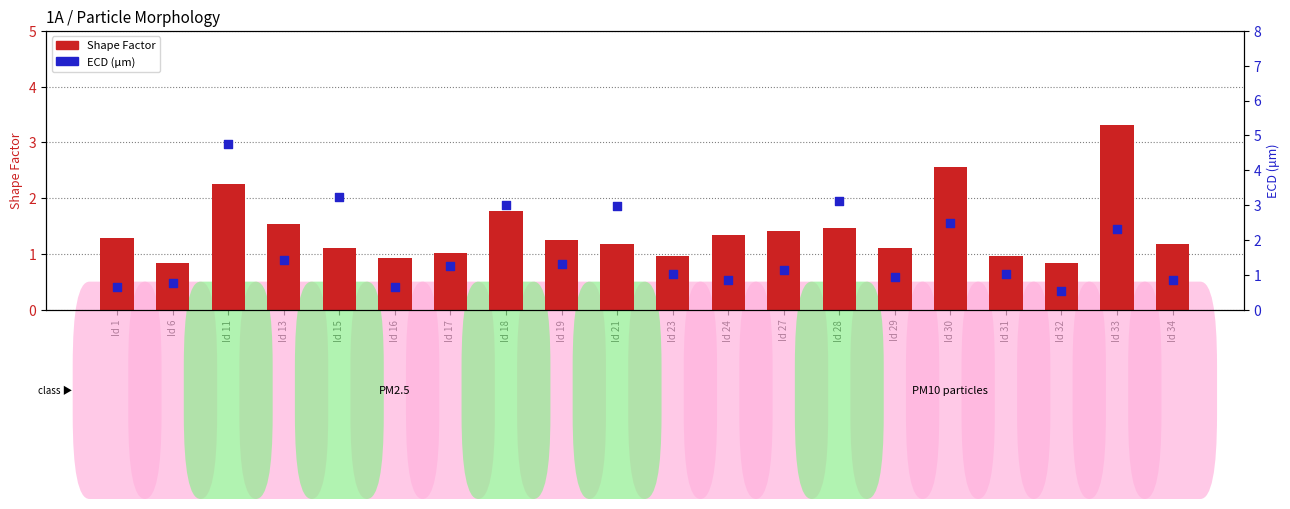

Which series has the largest total across all categories?

ECD (μm)